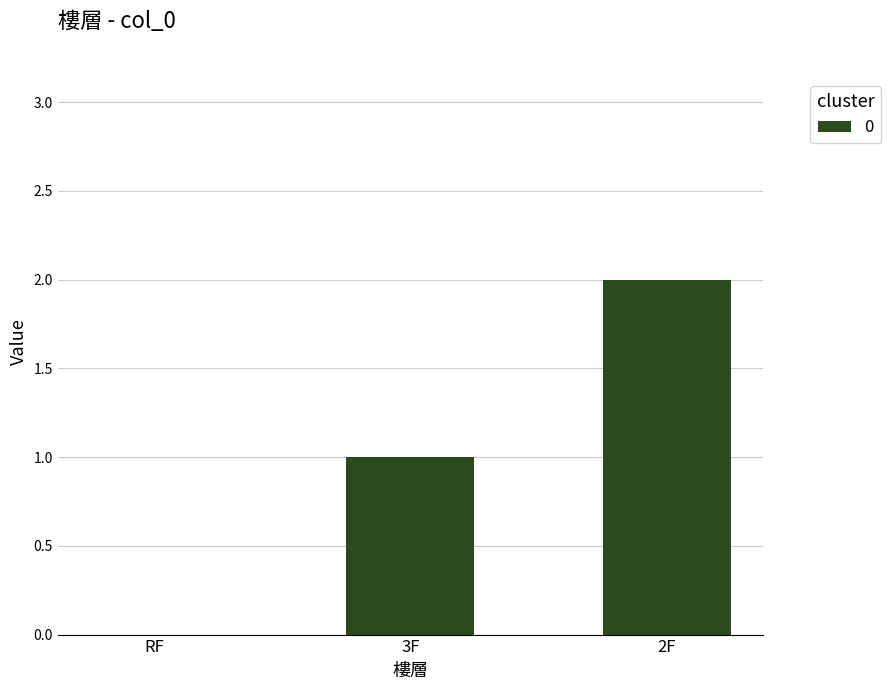

What is the sum of all values?

3